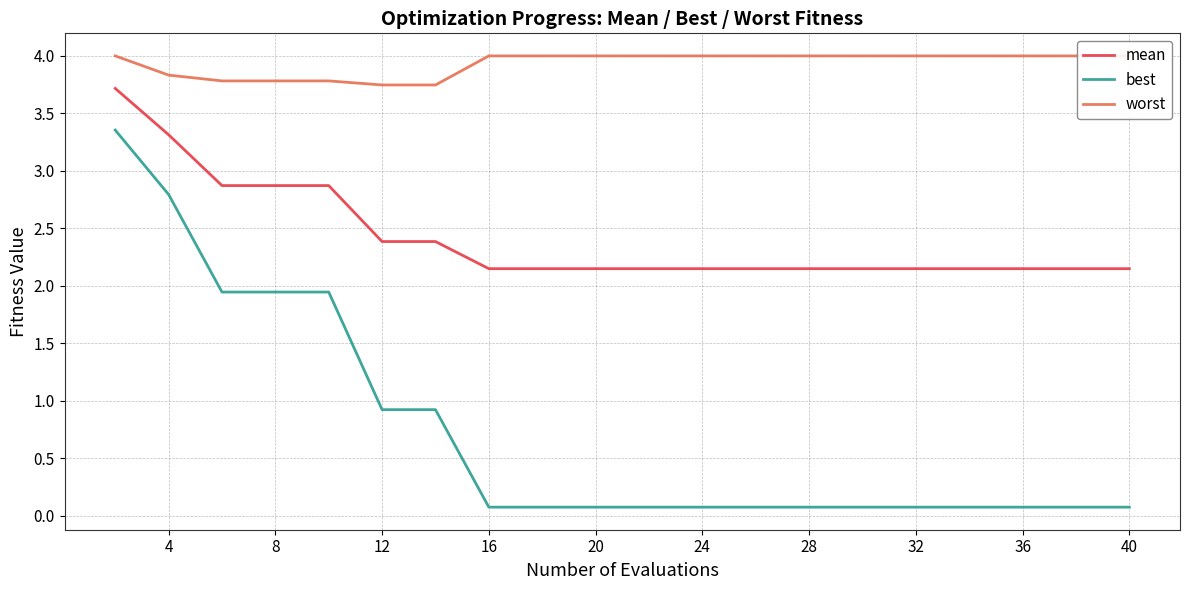

True or false: best has a value of 0.7 at 8.

False